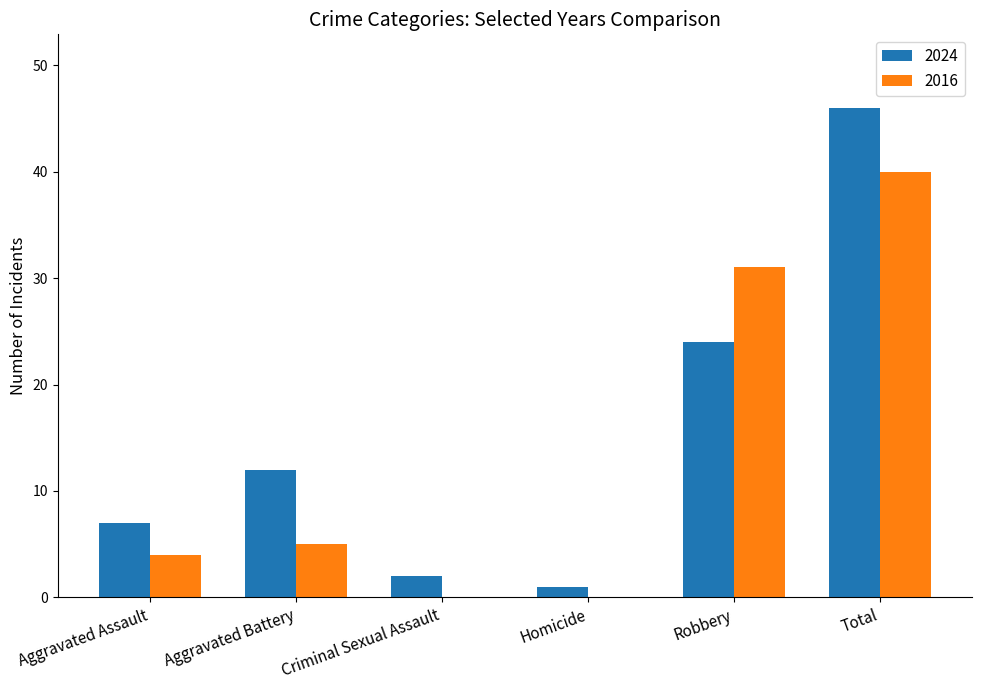

What is the spread (max minus min) of values at Homicide?

1